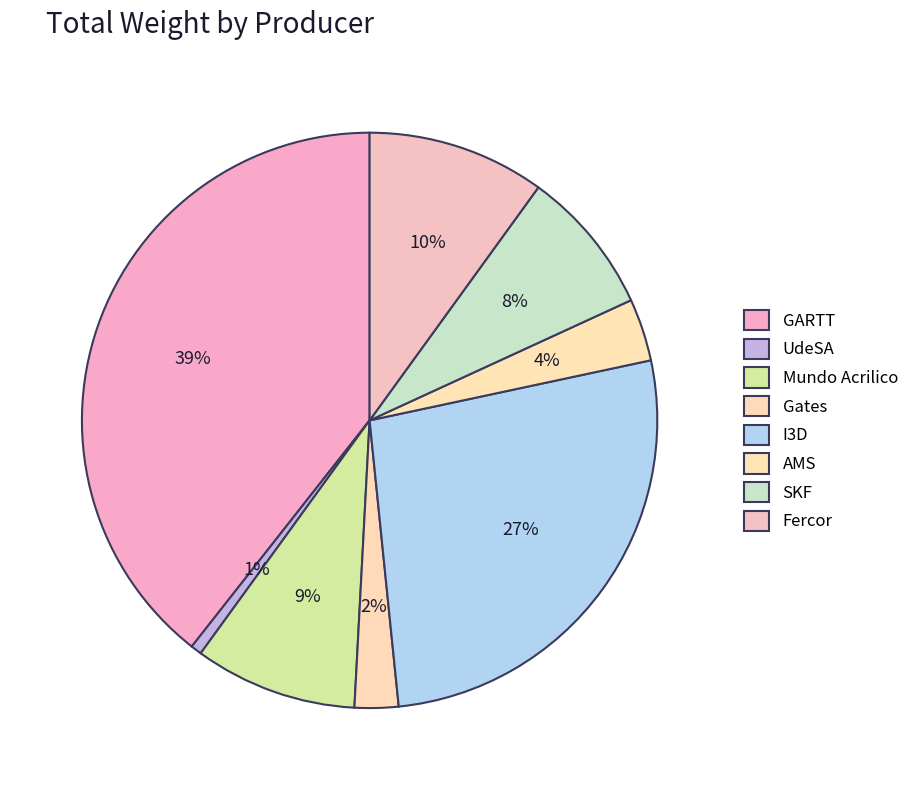

Is UdeSA the majority of the pie?

No